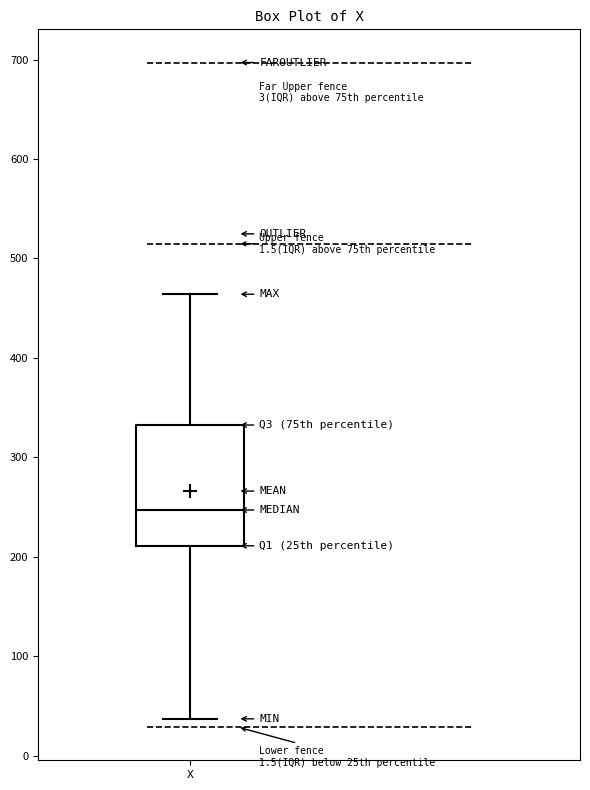

Read this box plot against the y-axis: the position of the median line, the range covered by the box, and the ends of both whiskers. The values are not printed on the chart, so give them approximately, as read against the axis.

median 250, box 210 to 330, whiskers 40 to 460